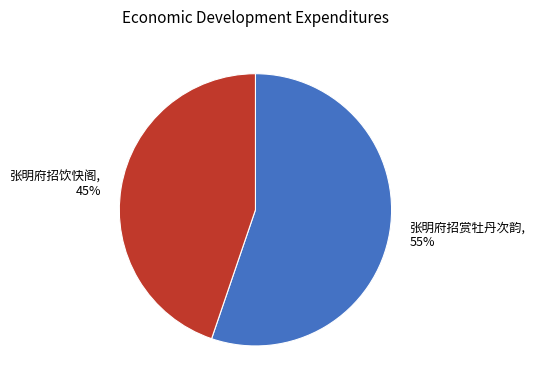

Combined, do 张明府招赏牡丹次韵 and 张明府招饮快阁 account for over 50%?

Yes